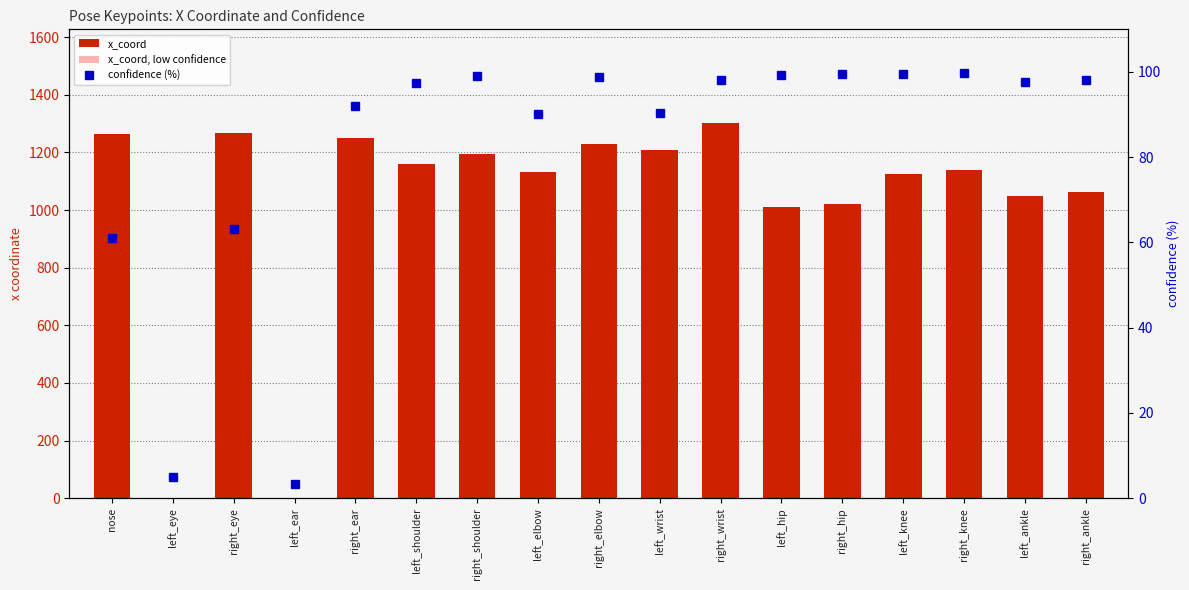

What is the maximum value for confidence (%)?

99.7